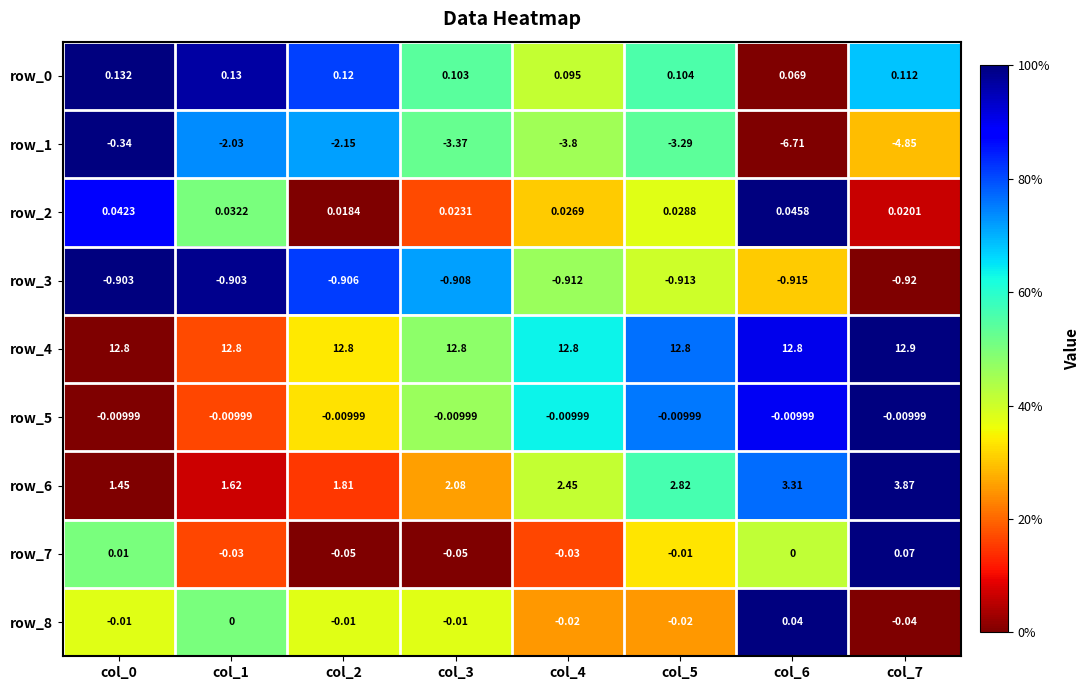

The value of row_0 at col_4 is 0.6. True or false?

False